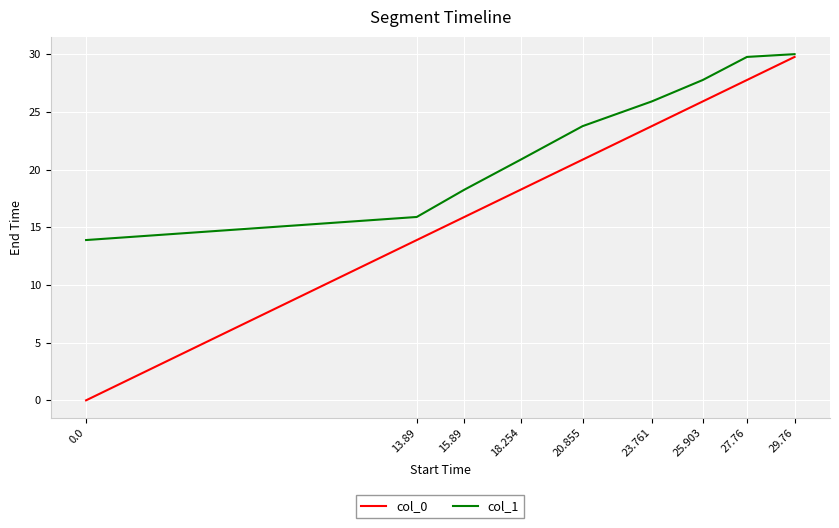

How many lines are shown in the chart?

2